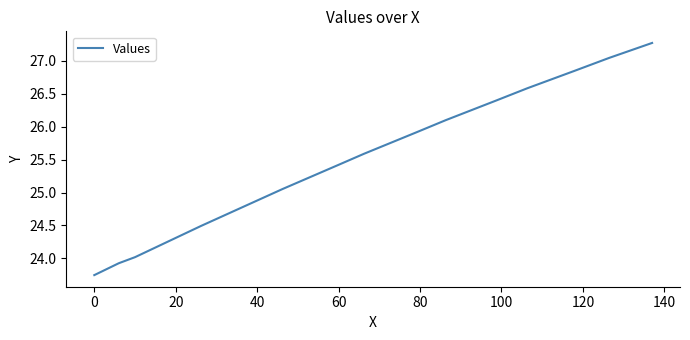

What is the greatest value displayed?

27.3